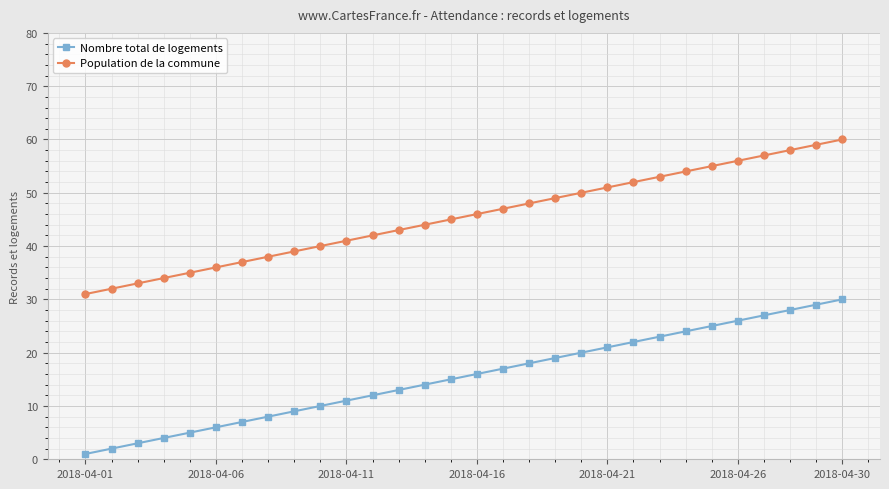

What is the maximum value for Population de la commune?

60